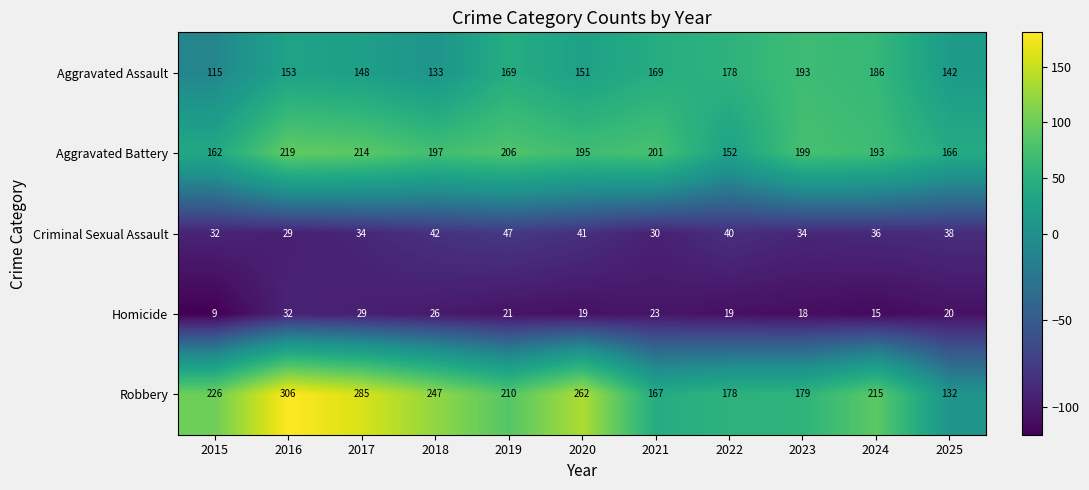

Which series changed the most between 2022 and 2024?

Aggravated Battery